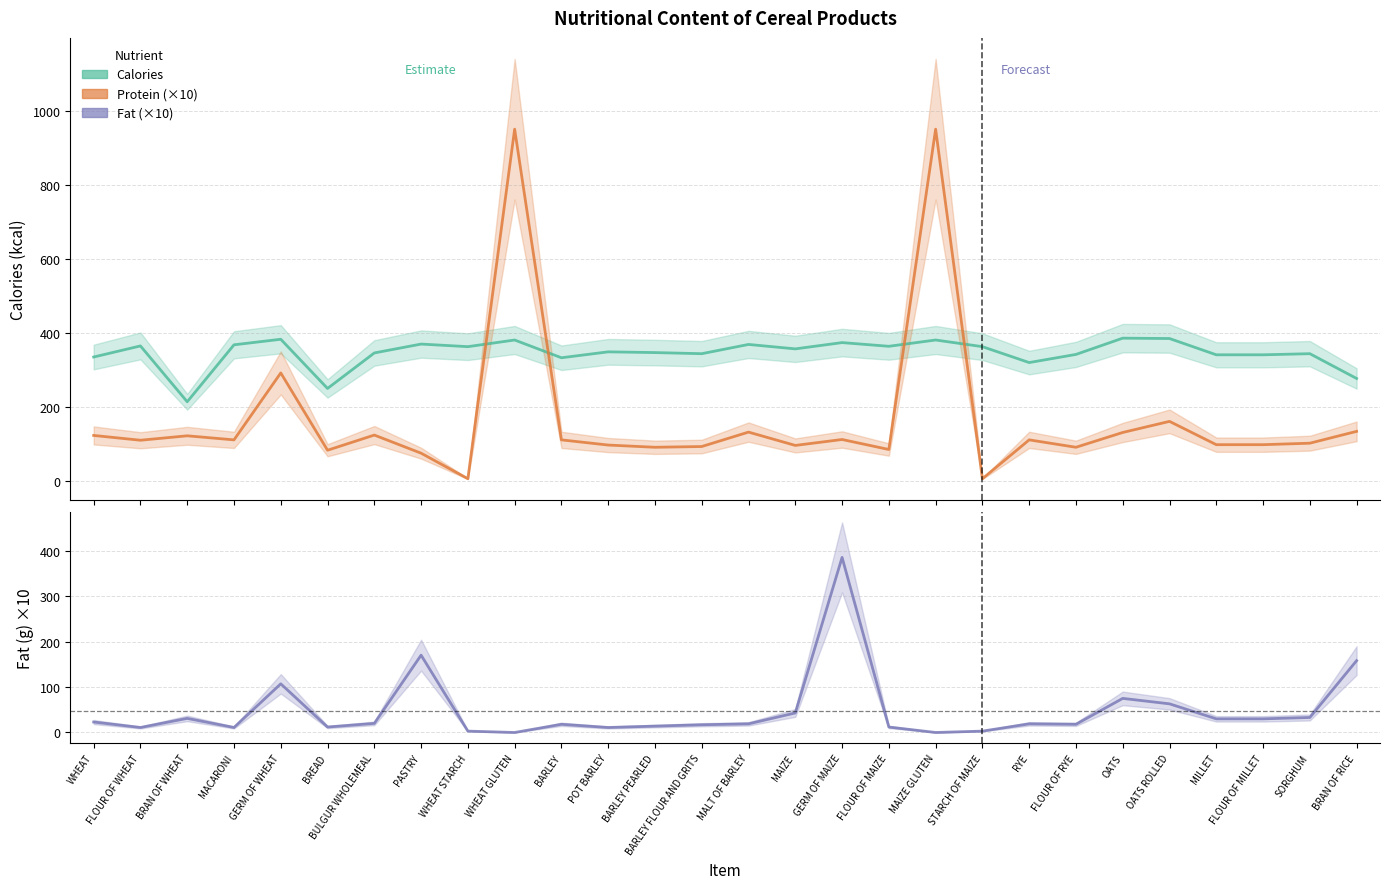

In Fat (×10), how many points are higher than both neighbors (excluding endpoints)?

7